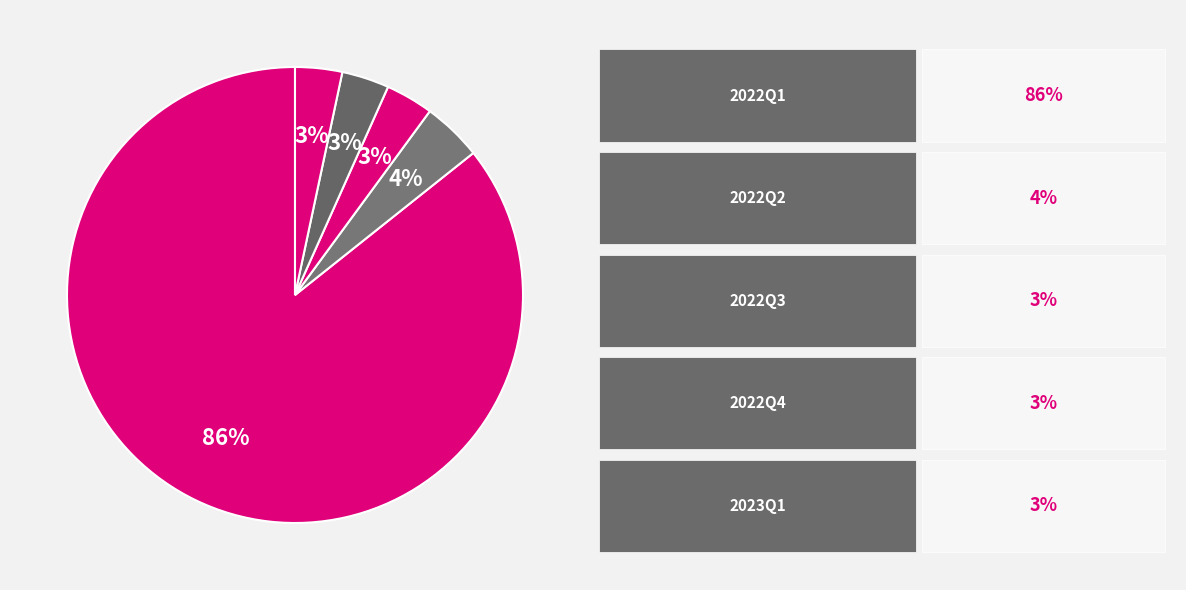

How many segments does this pie chart have?

5